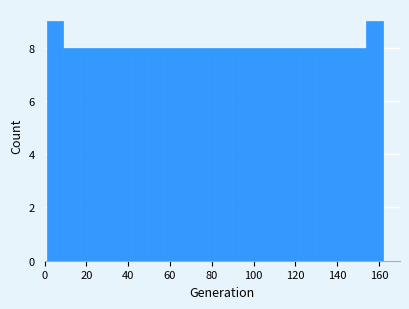

Reading left to right, list every bar in this chart as the range it spans on the x-axis followed by its height. Neither the bar edges nor the heights are printed on the chart, so give them approximately, as read against the axes.

2 to 10: 9
10 to 18: 8
18 to 26: 8
26 to 34: 8
34 to 42: 8
42 to 50: 8
50 to 58: 8
58 to 66: 8
66 to 74: 8
74 to 82: 8
82 to 90: 8
90 to 98: 8
98 to 106: 8
106 to 114: 8
114 to 122: 8
122 to 130: 8
130 to 138: 8
138 to 146: 8
146 to 154: 8
154 to 162: 9